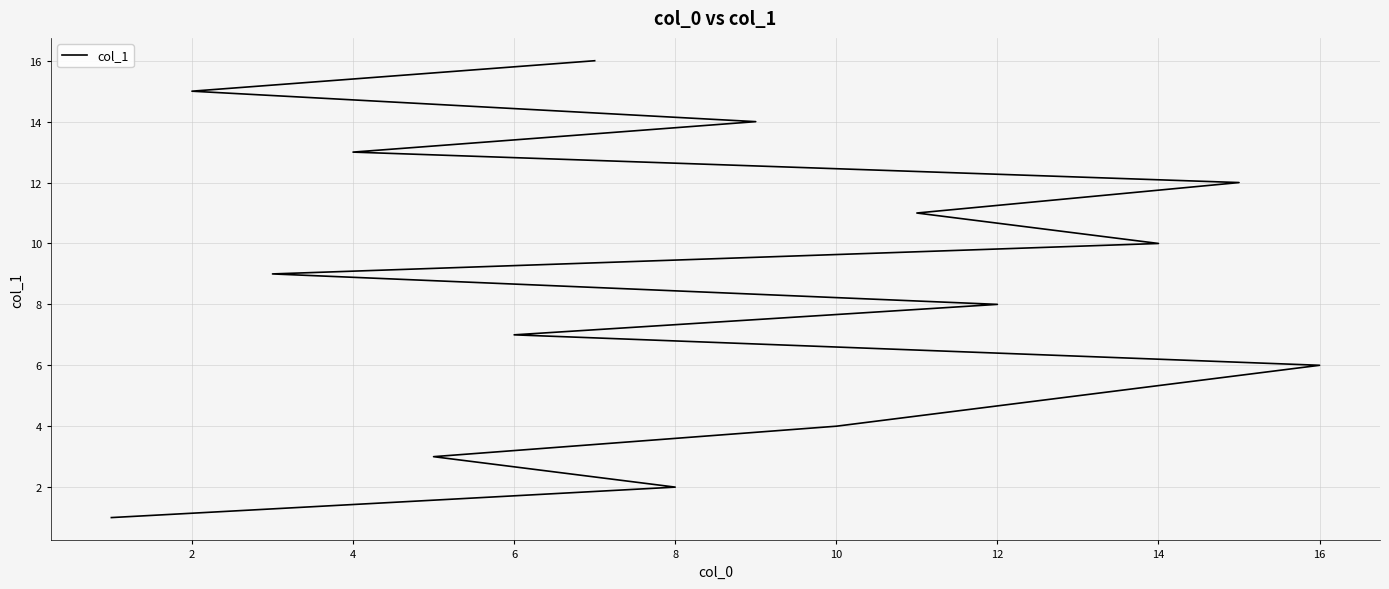

Reading left to right, transcribe all the data shown in this chart.

1	2	3	4	5	6	7	8	9	10	11	12	13	14	15	16